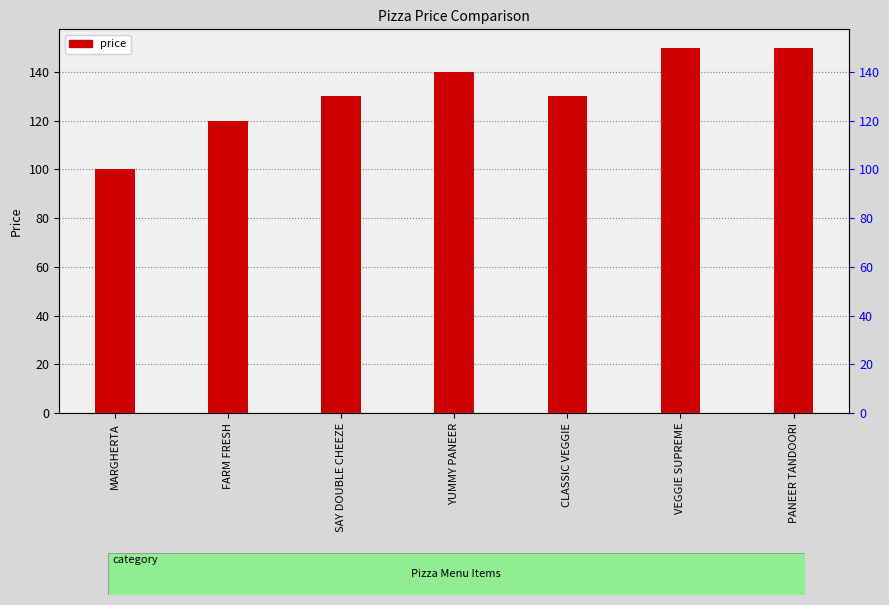

What is the sum of the values at YUMMY PANEER and PANEER TANDOORI?

290